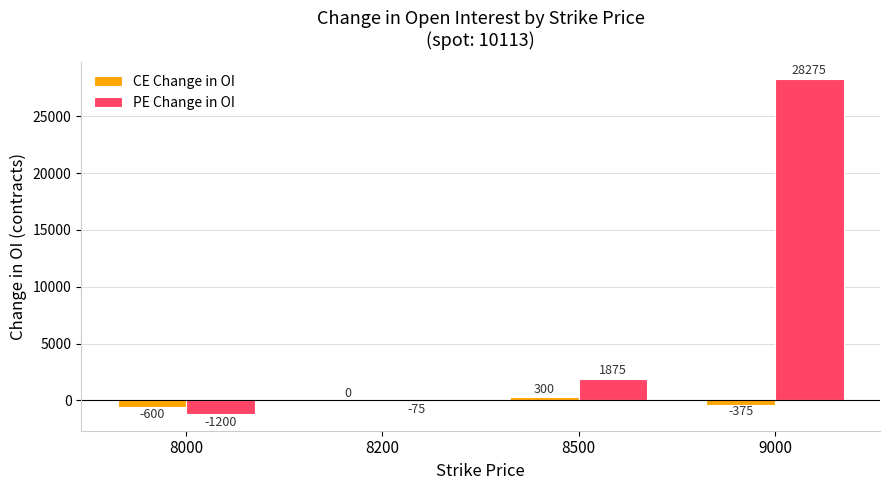

What is the sum of the CE Change in OI values at 8200 and 9000?

-375